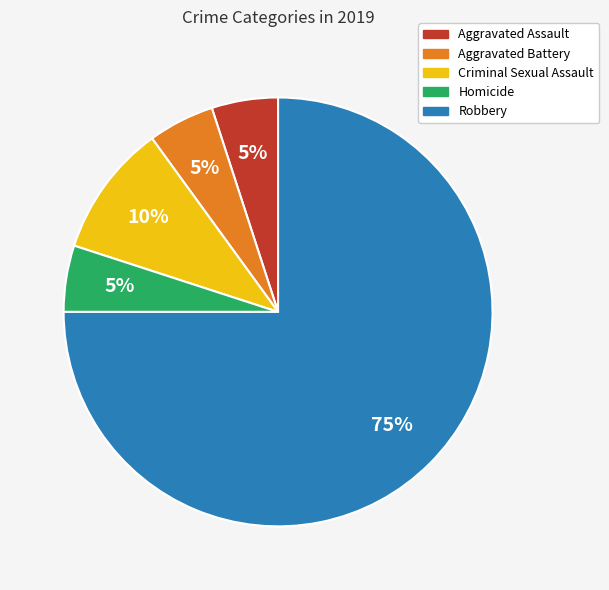

To the nearest percent, what is the difference between the Criminal Sexual Assault and Robbery slice percentages?

65%